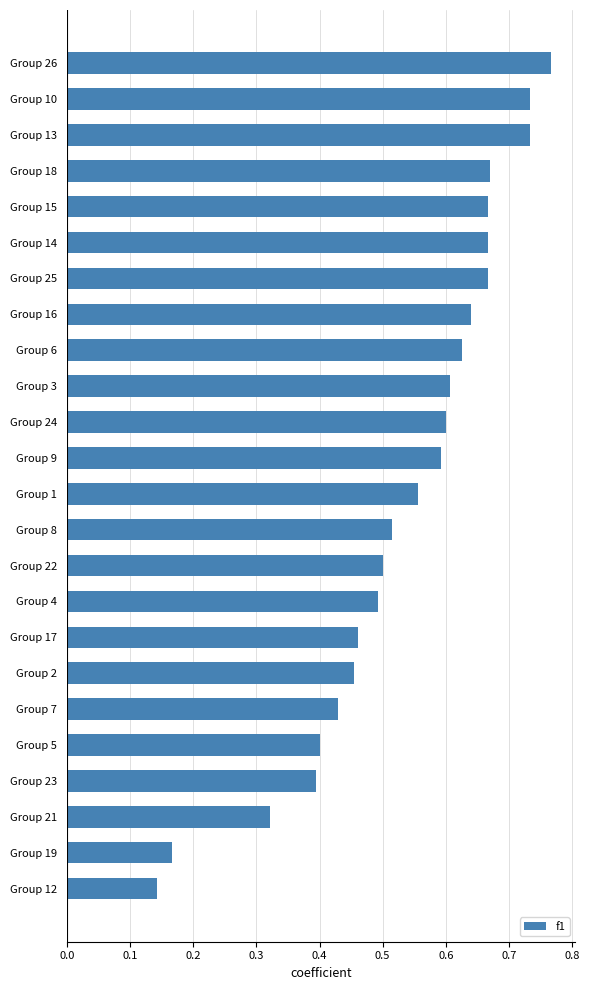

At which category does the chart reach its peak across all series?

Group 26